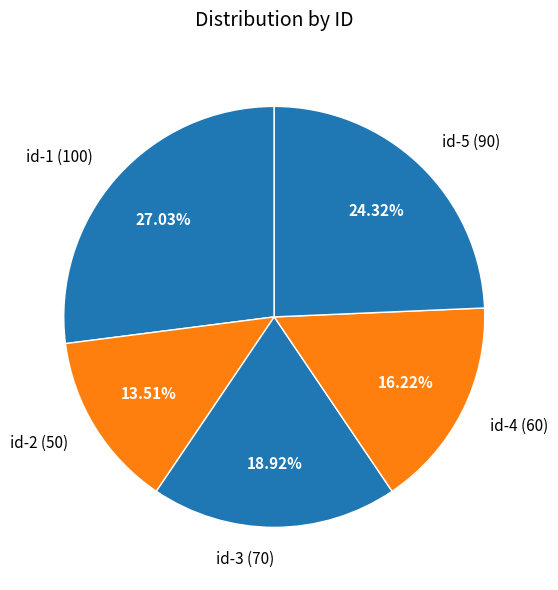

How many segments does this pie chart have?

5